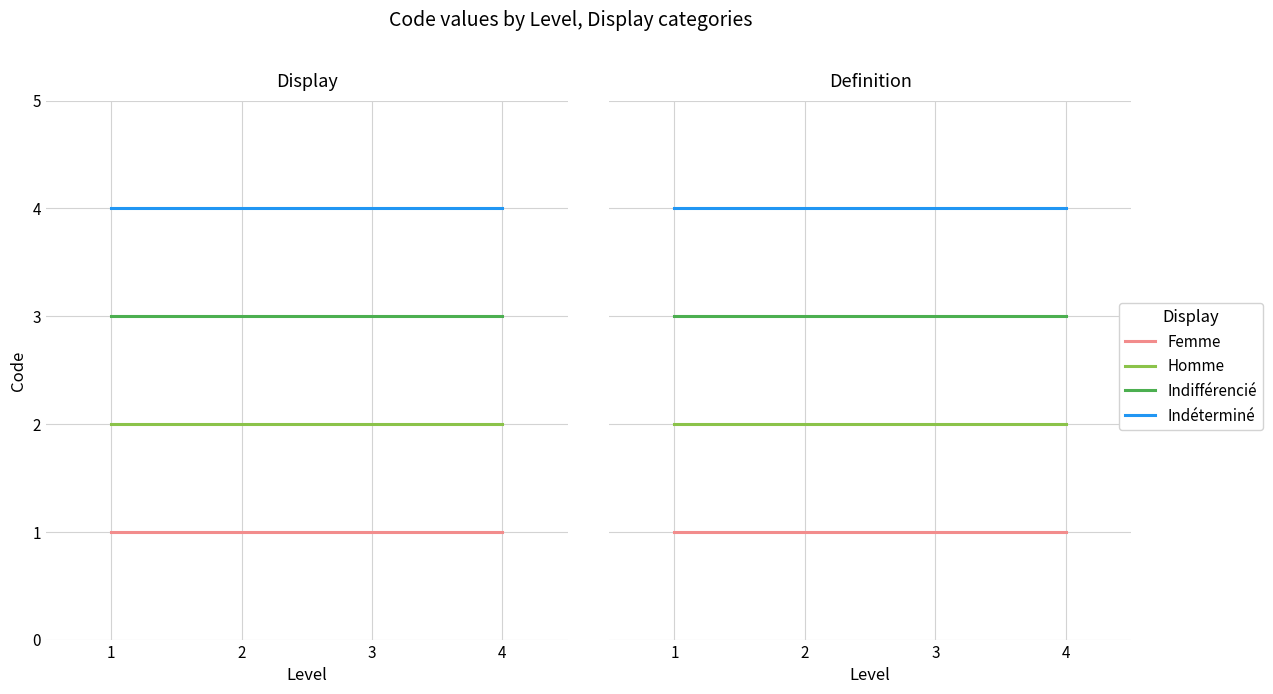

Where is Femme nearest to the value 1?

1